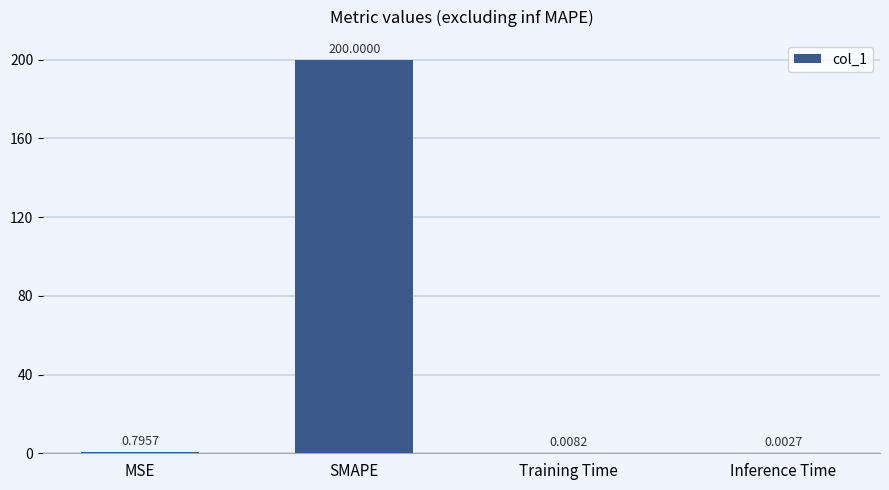

What is the average value?

50.2